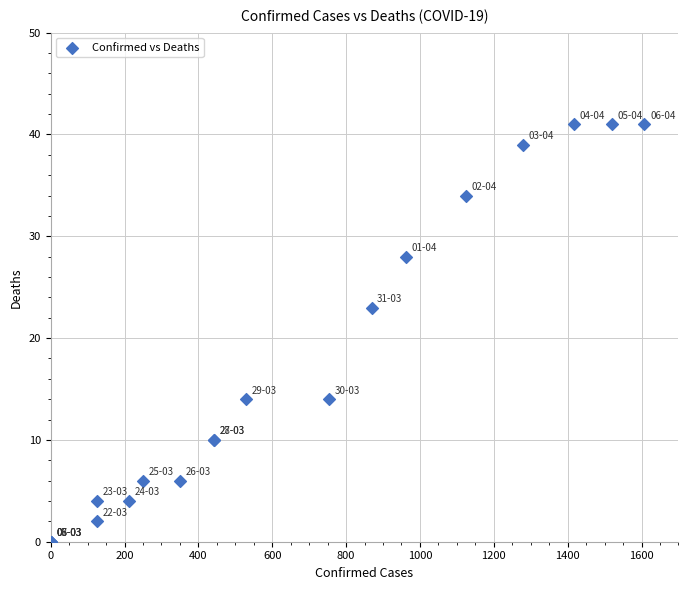

What Y value in the scatter plot is closest to 20?

23